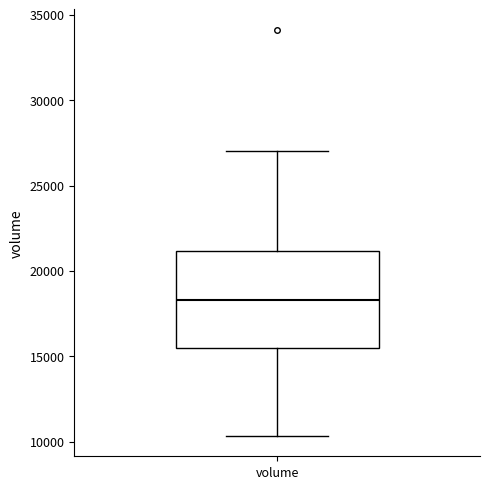

Transcribe this box plot: give where the median line is, the range the box spans, and where the two whiskers end, as read against the y-axis. The values are not printed on the chart, so give them approximately, as read against the axis.

median 18500, box 15500 to 21000, whiskers 10500 to 27000